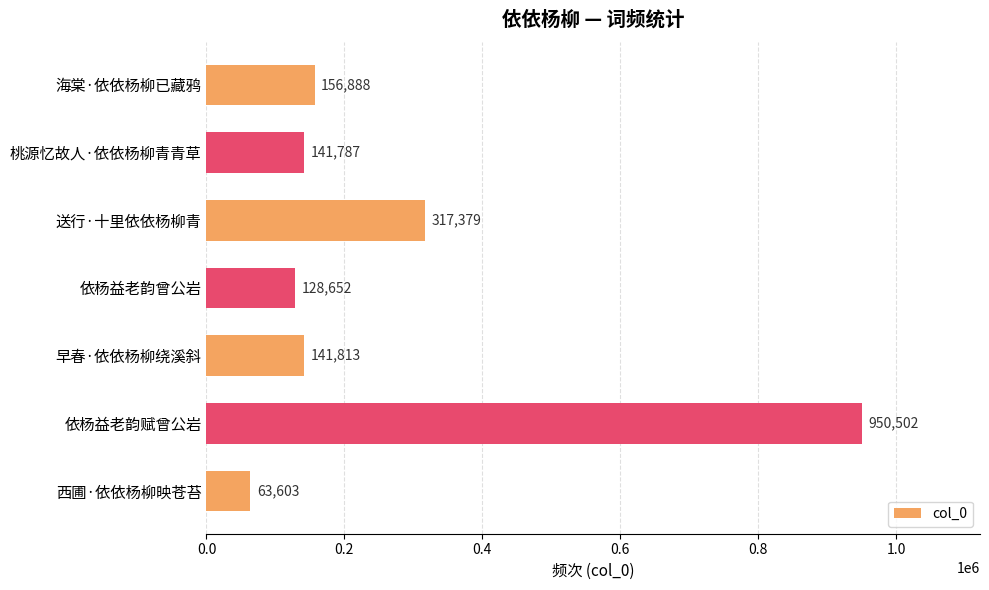

What is the average value?

271518